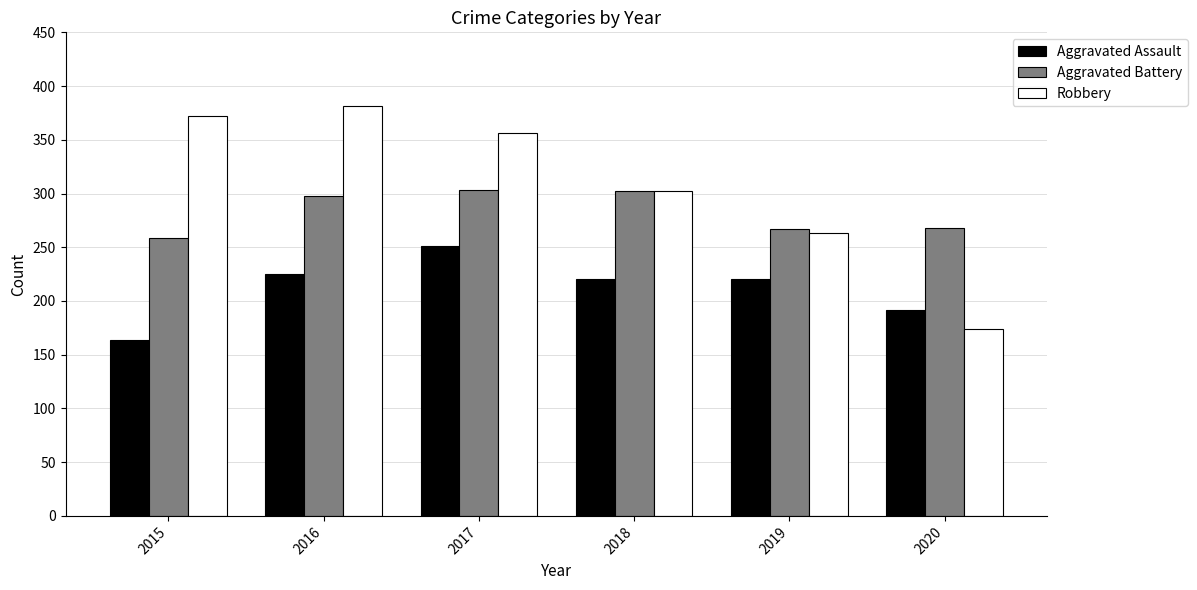

Which series has the widest spread of values?

Robbery